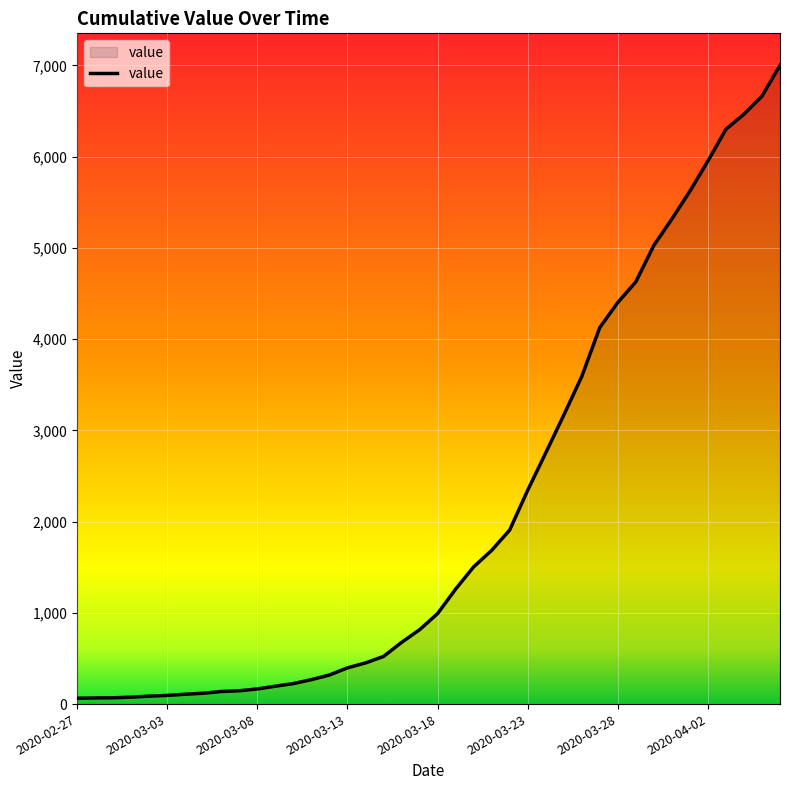

Does the chart display data point markers on the line(s)?

No